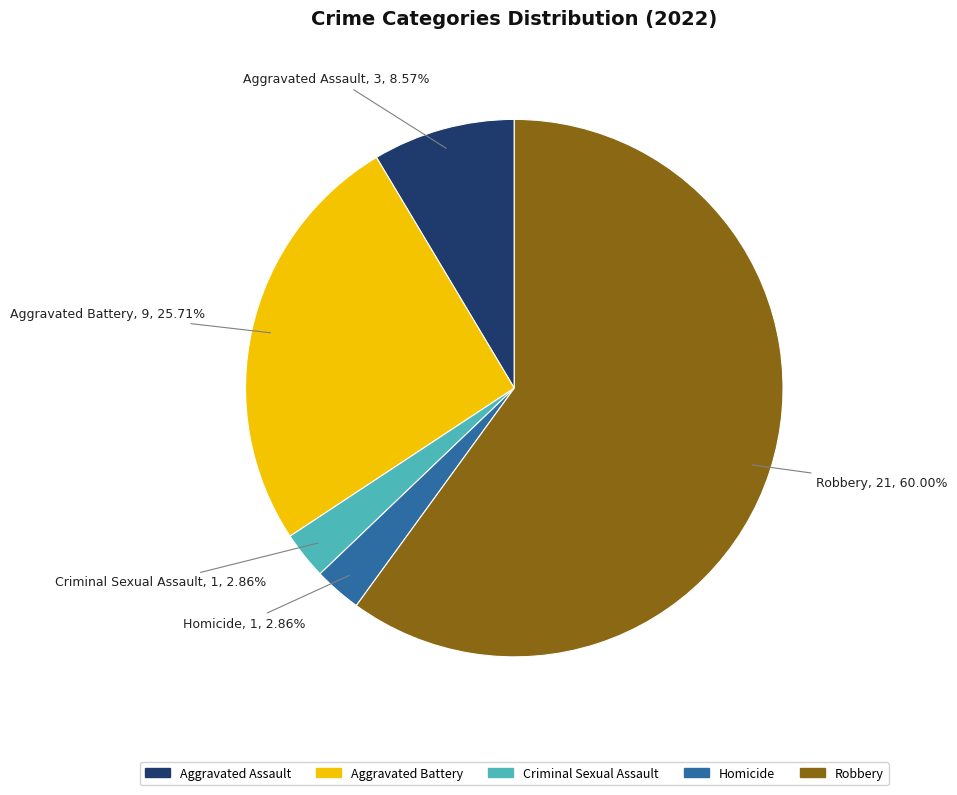

Combined, what portion of the pie is Aggravated Battery and Robbery?

85.7%